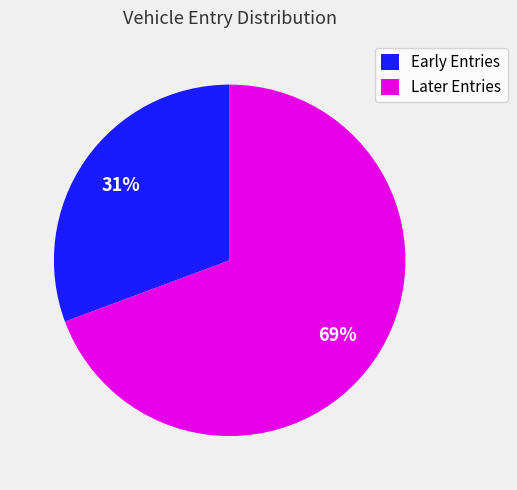

Combined, do Early Entries and Later Entries account for over 50%?

Yes